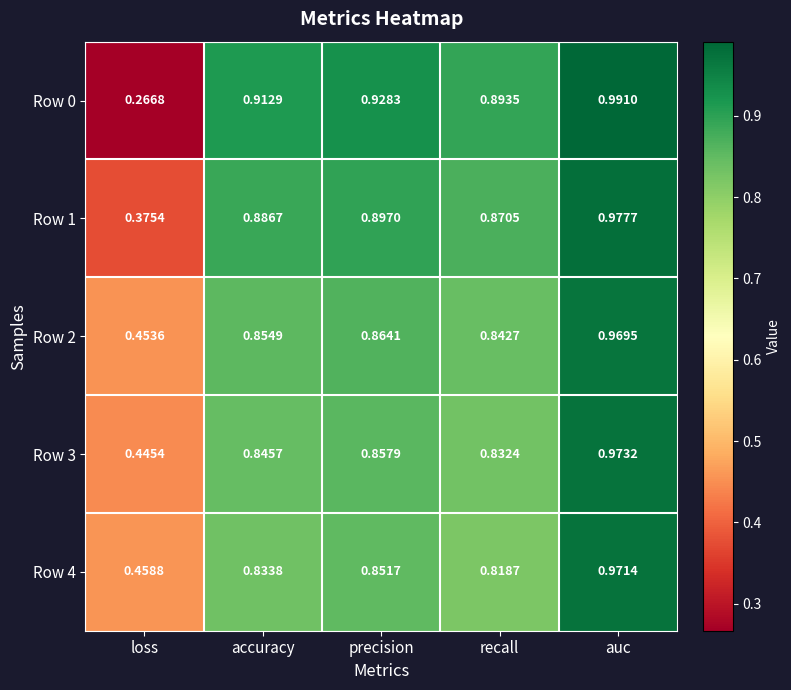

List the labels in order of Row 3 value, smallest first.

loss, recall, accuracy, precision, auc